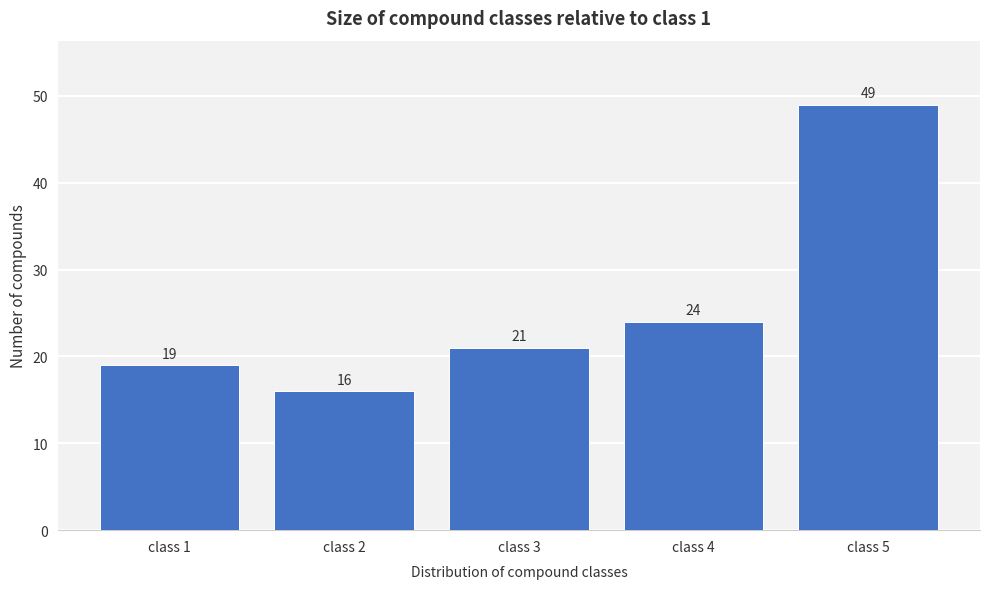

Reading left to right, list all the values displayed in this chart.

19	16	21	24	49